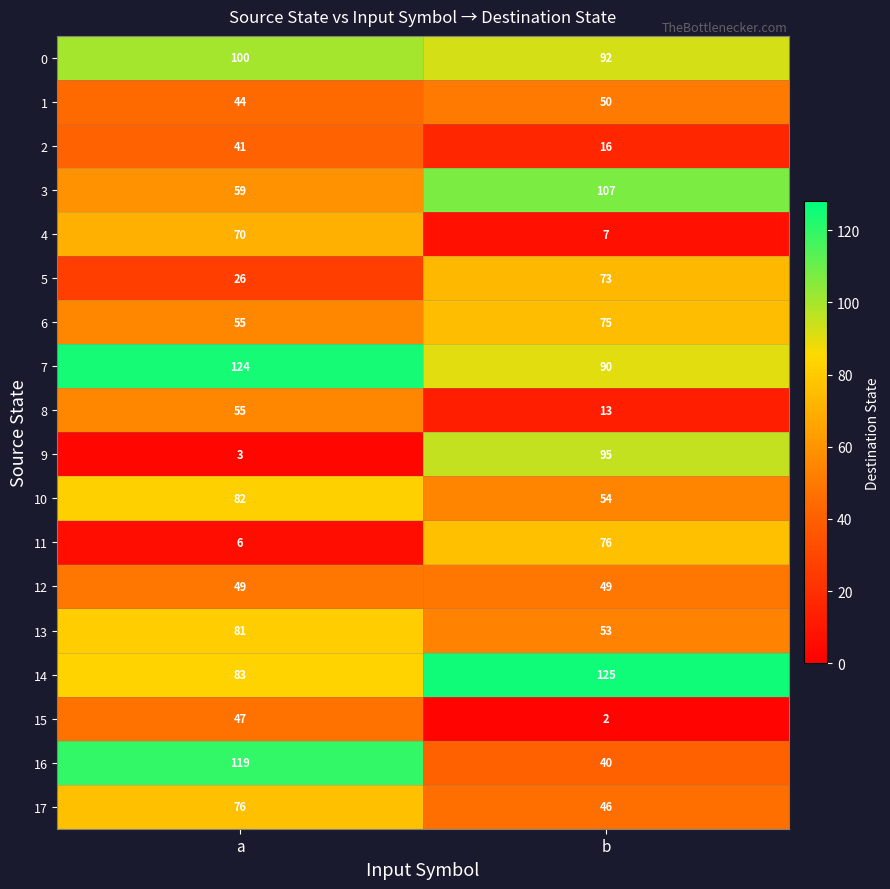

Which series has the largest total across all categories?

7